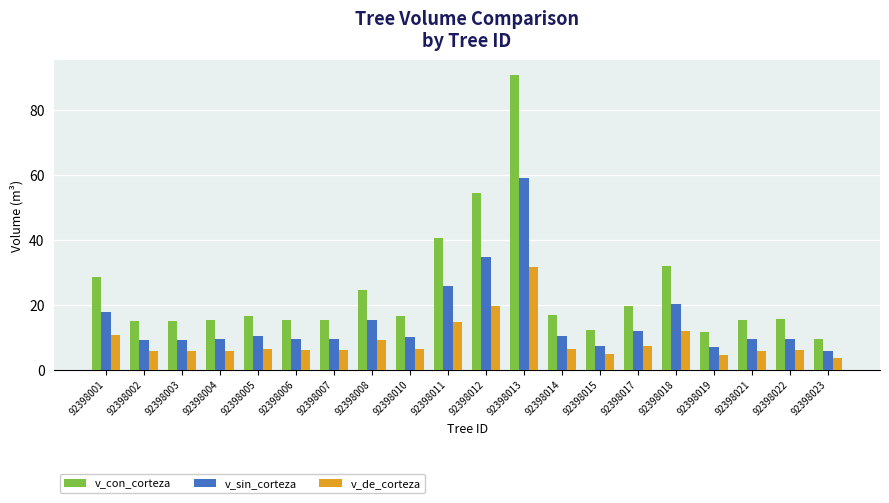

True or false: v_sin_corteza has a value of 9.3 at 92398021.

True